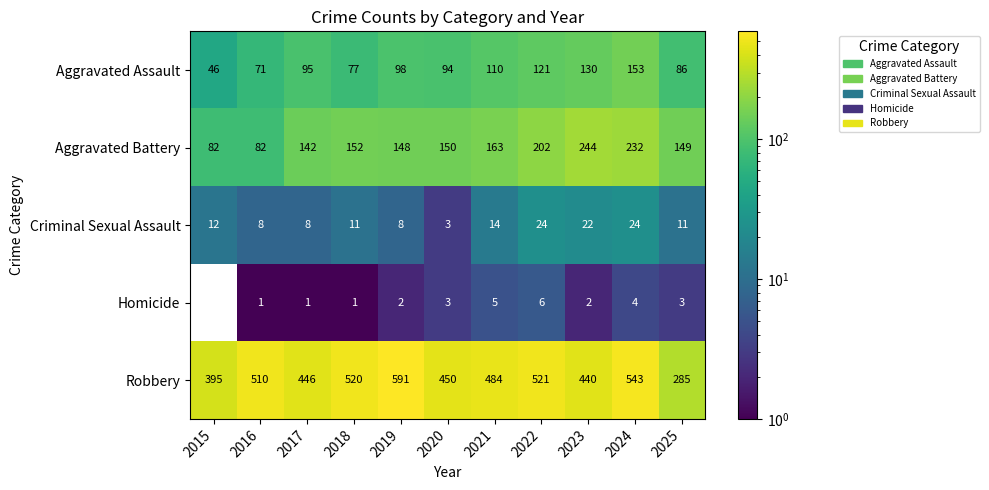

What is the spread (max minus min) of values at 2017?

445